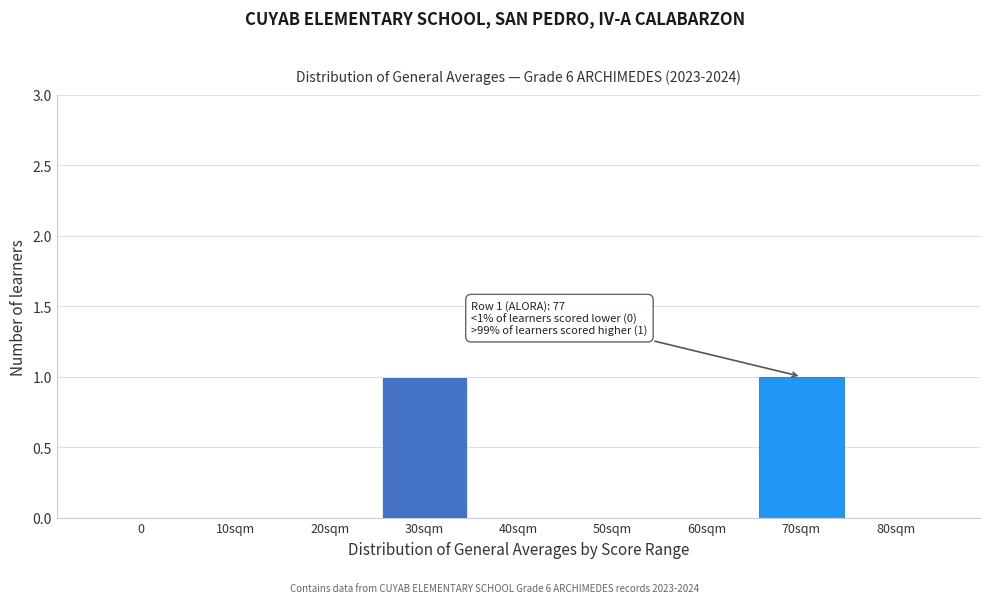

Reading left to right, extract all data points from this chart.

0=0	10sqm=0	20sqm=0	30sqm=1	40sqm=0	50sqm=0	60sqm=0	70sqm=1	80sqm=0